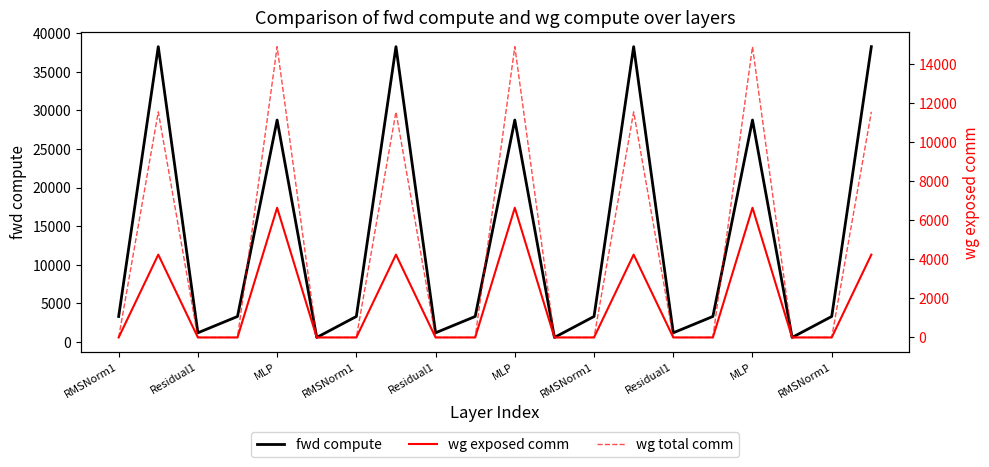

What is the sum of all fwd compute values?

267964.8